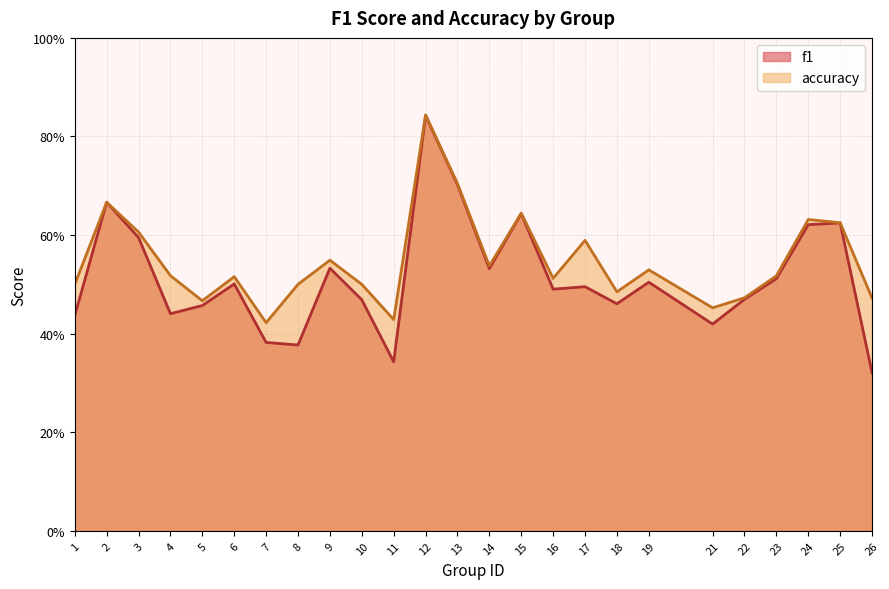

True or false: accuracy and f1 intersect in this chart.

False